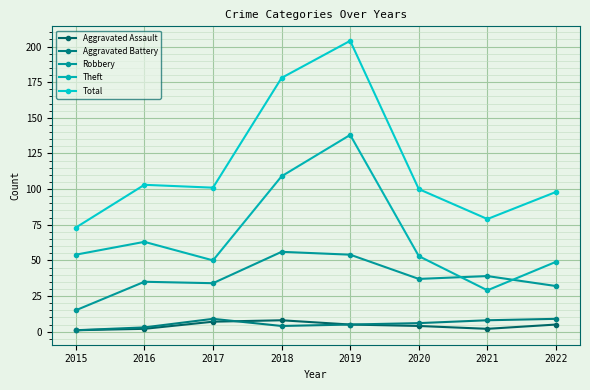

True or false: Robbery and Aggravated Battery intersect in this chart.

False